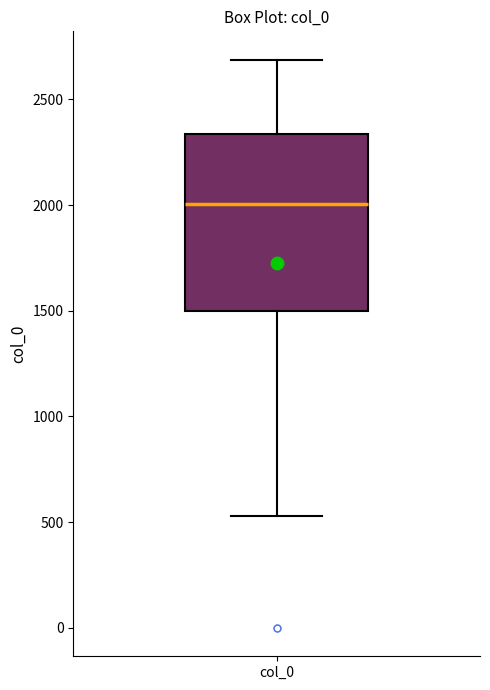

Where is the upper edge of the box for col_0 on the y-axis? The values are not printed on the chart, so give them approximately, as read against the axis.

2350